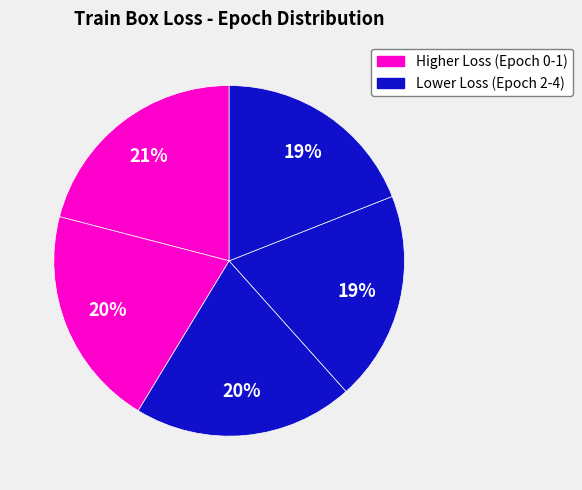

How many slices are in this pie chart?

5